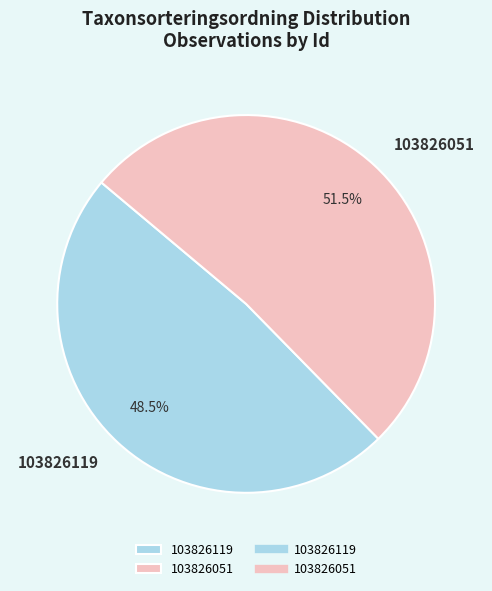

To the nearest percent, what is the average slice percentage?

50%